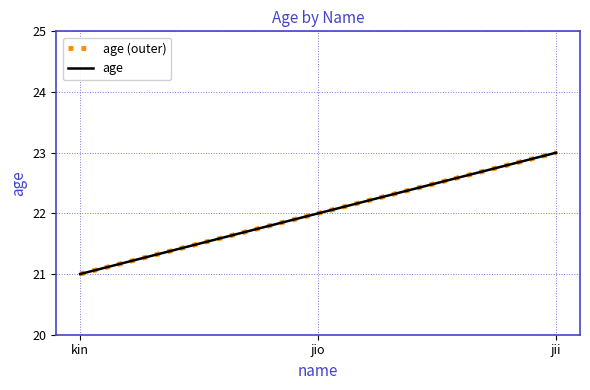

Reading right to left, transcribe all the data shown in this chart.

age (outer): jii=23	jio=22	kin=21
age: jii=23	jio=22	kin=21